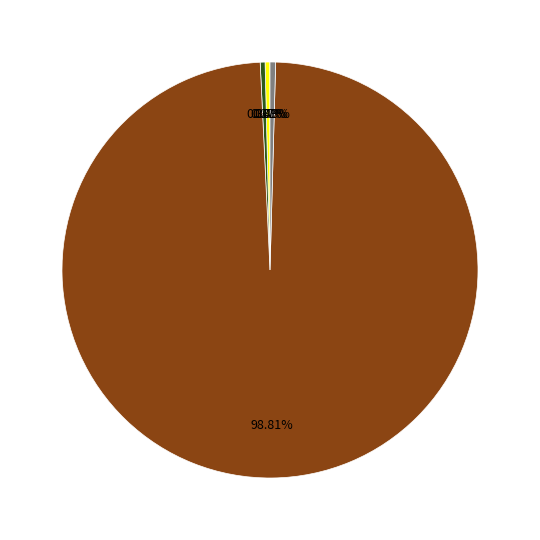

Does any single category account for the majority?

Yes